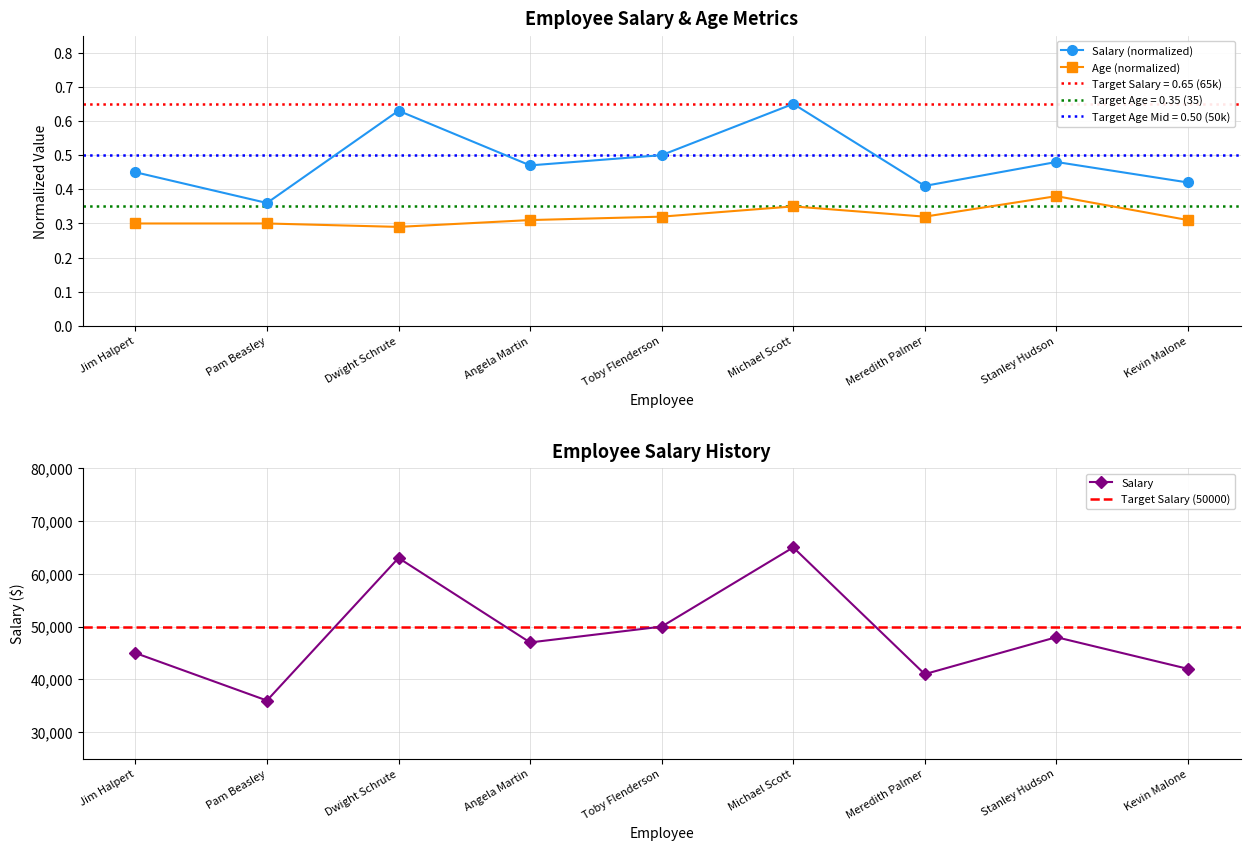

What is the value of the Age point at the 4th from the left?

0.3